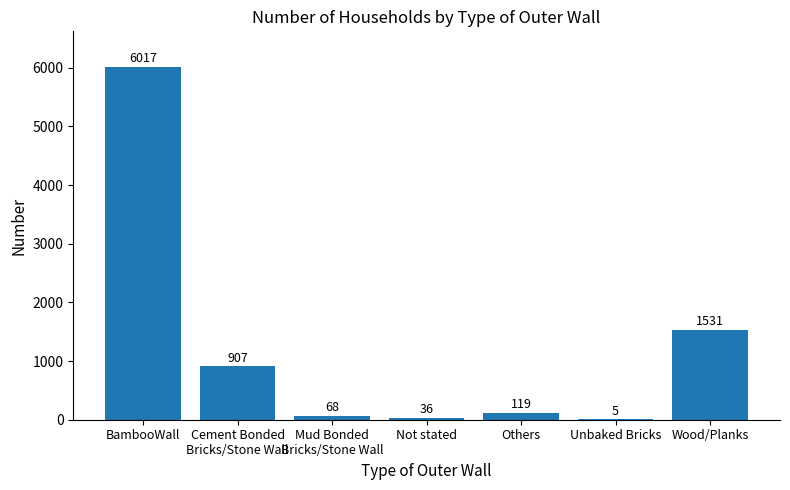

Reading left to right, extract all data points from this chart.

6017	907	68	36	119	5	1531